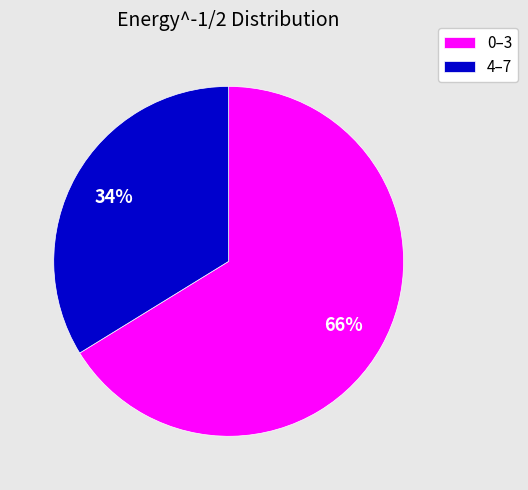

To the nearest percent, what is the difference between the largest and smallest slice percentages?

32%